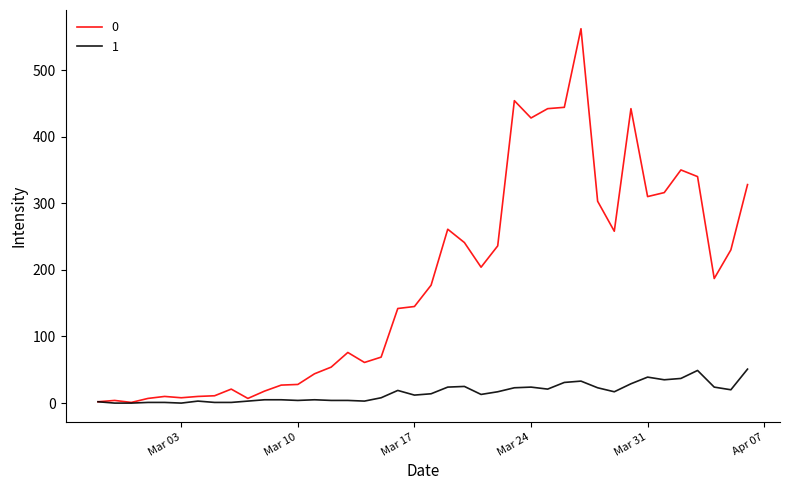

What is the maximum value shown in the chart?

562